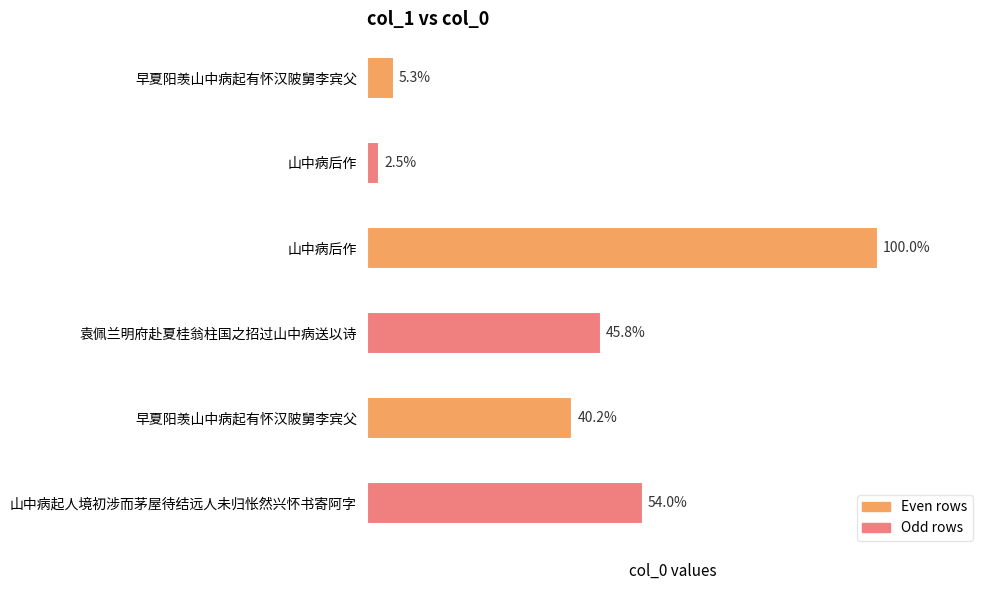

Are the bars horizontal?

Yes